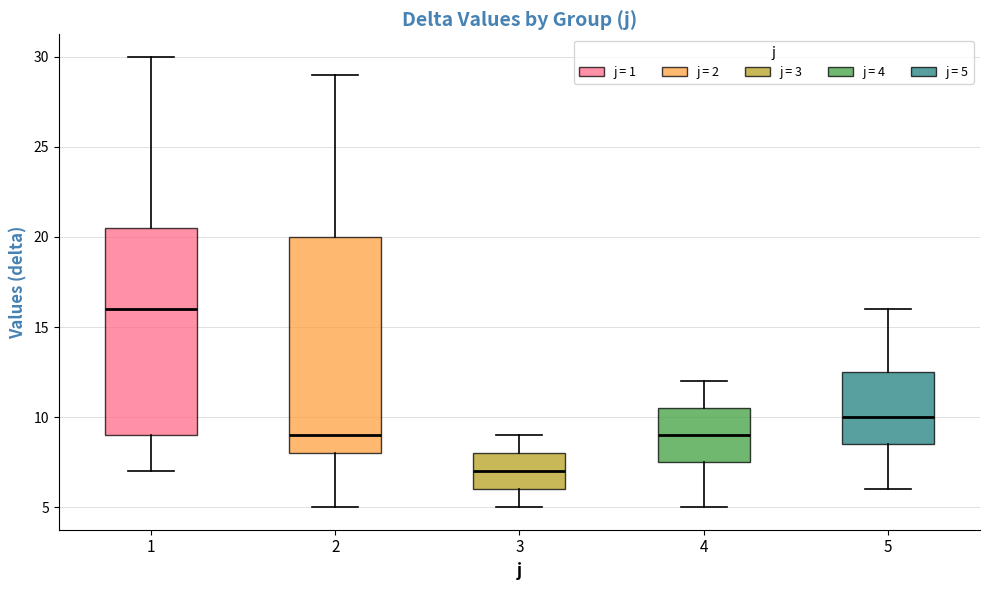

Which box has the lowest median line?

3